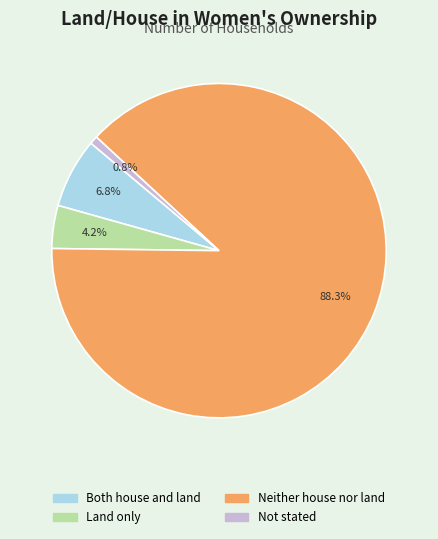

Does Neither house nor land represent more than half of the total?

Yes